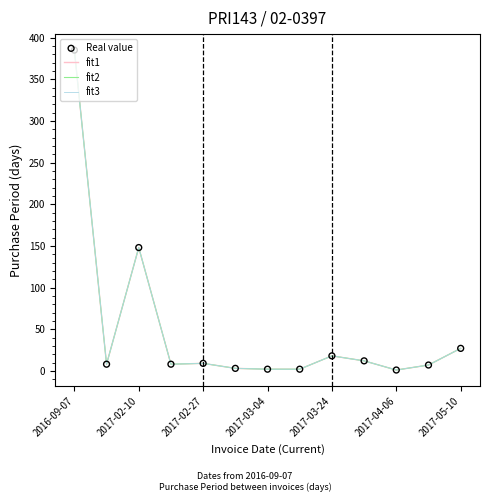

Which series has the largest total across all categories?

fit1